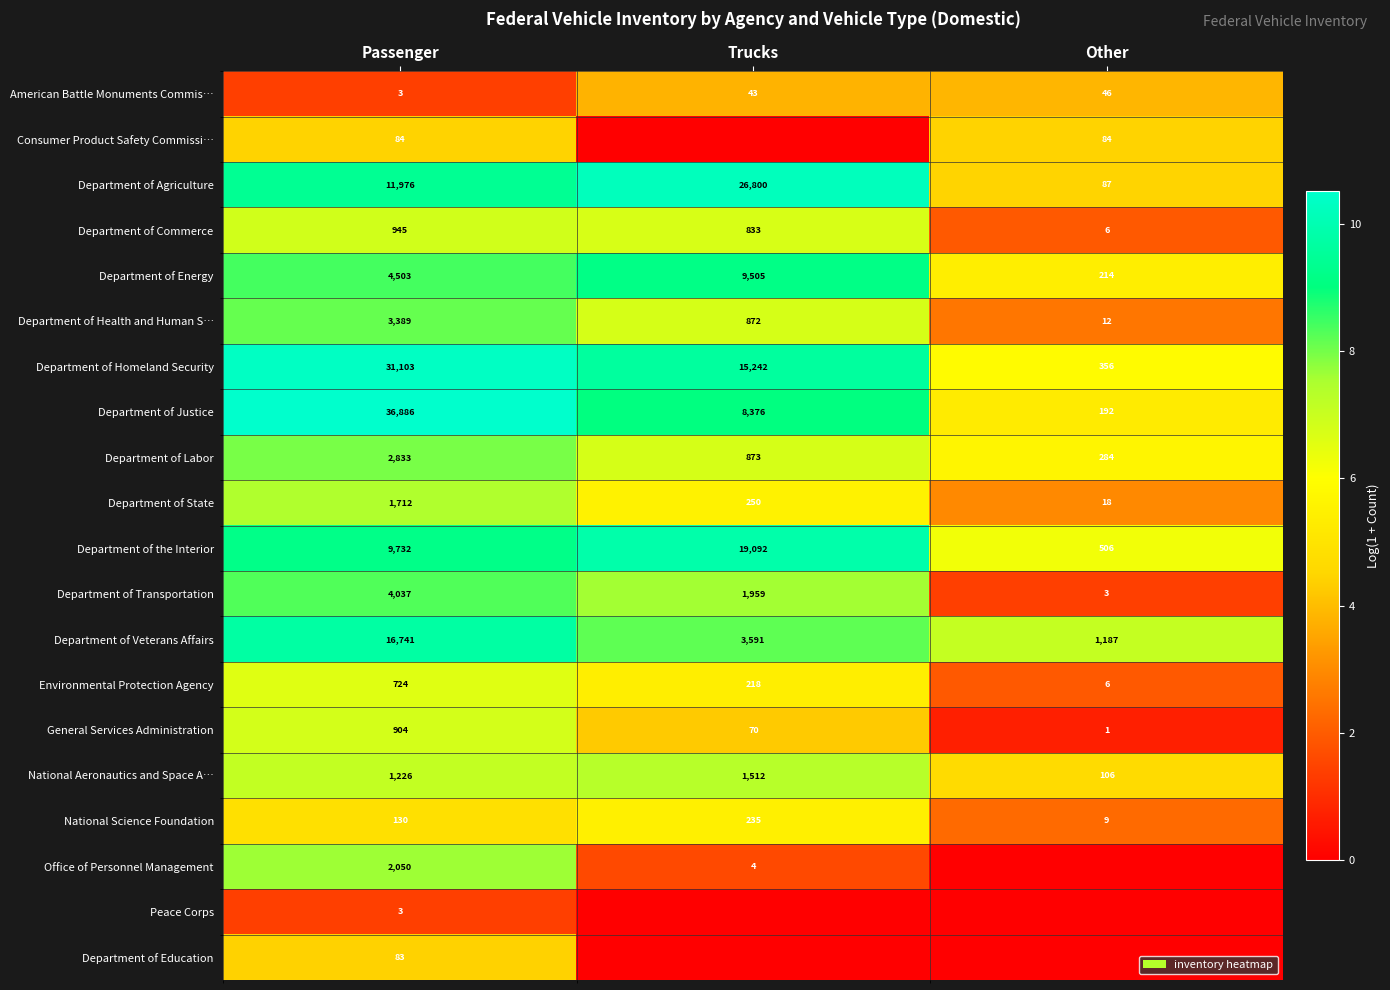

At which label is Department of Transportation closest to 2020?

Trucks